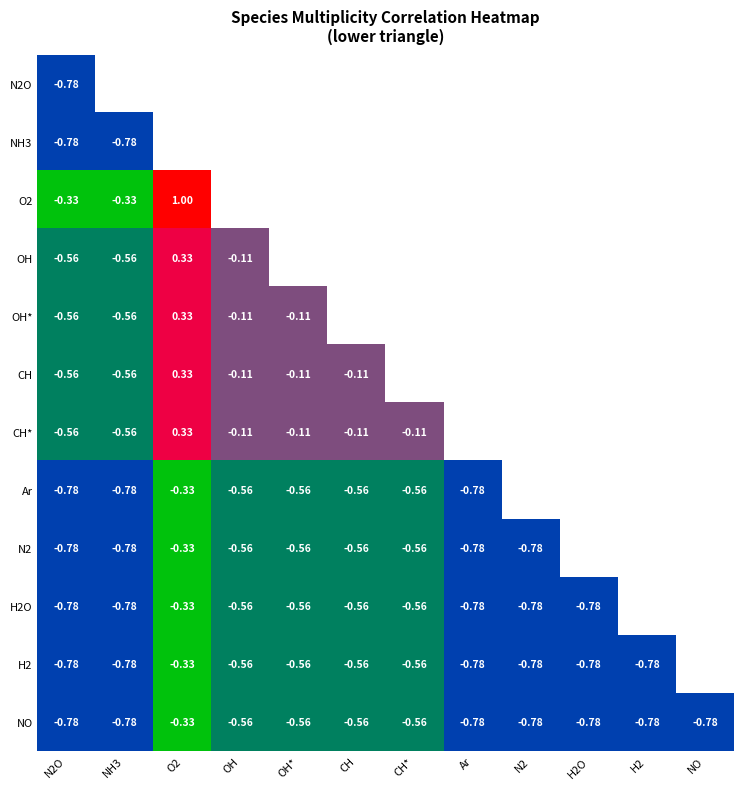

What is the maximum value shown in the chart?

1.0